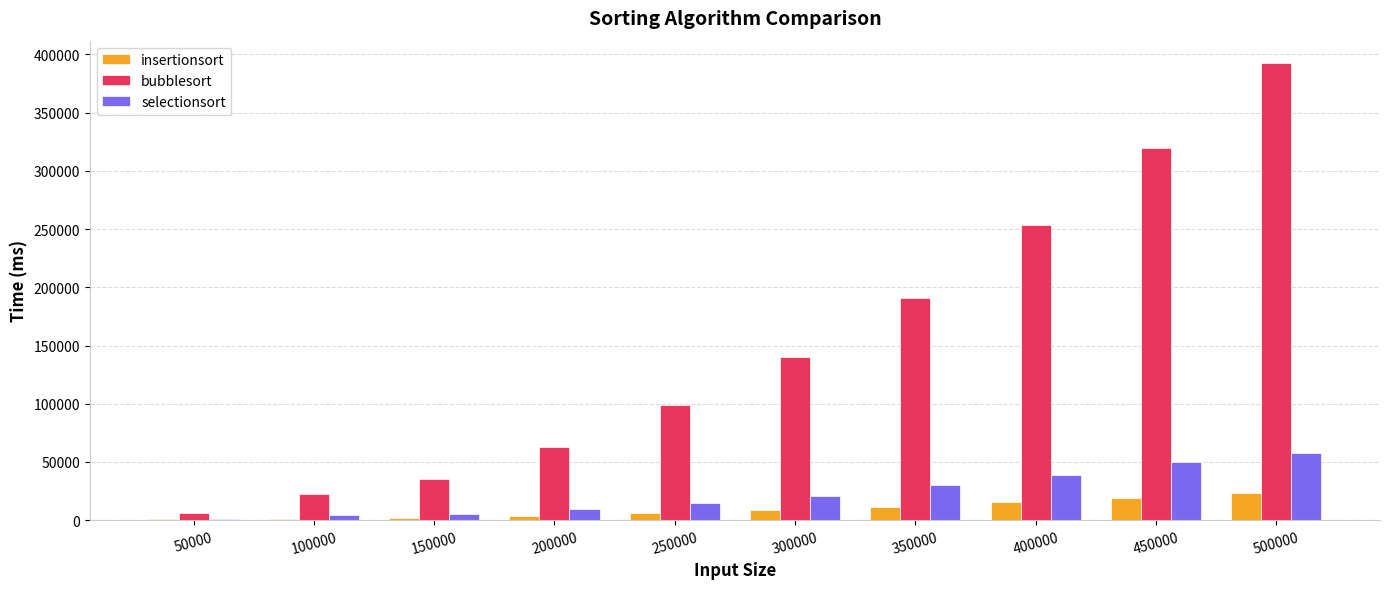

At which category is the sum across all series the highest?

500000